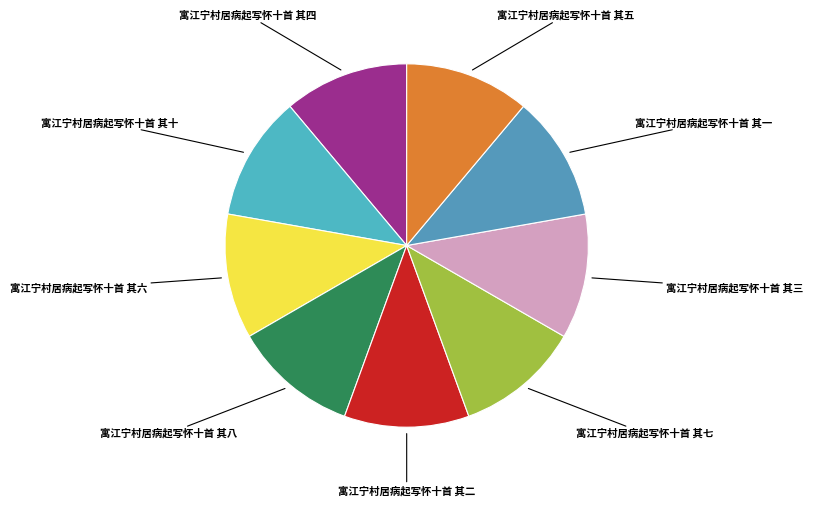

How many segments does this pie chart have?

9